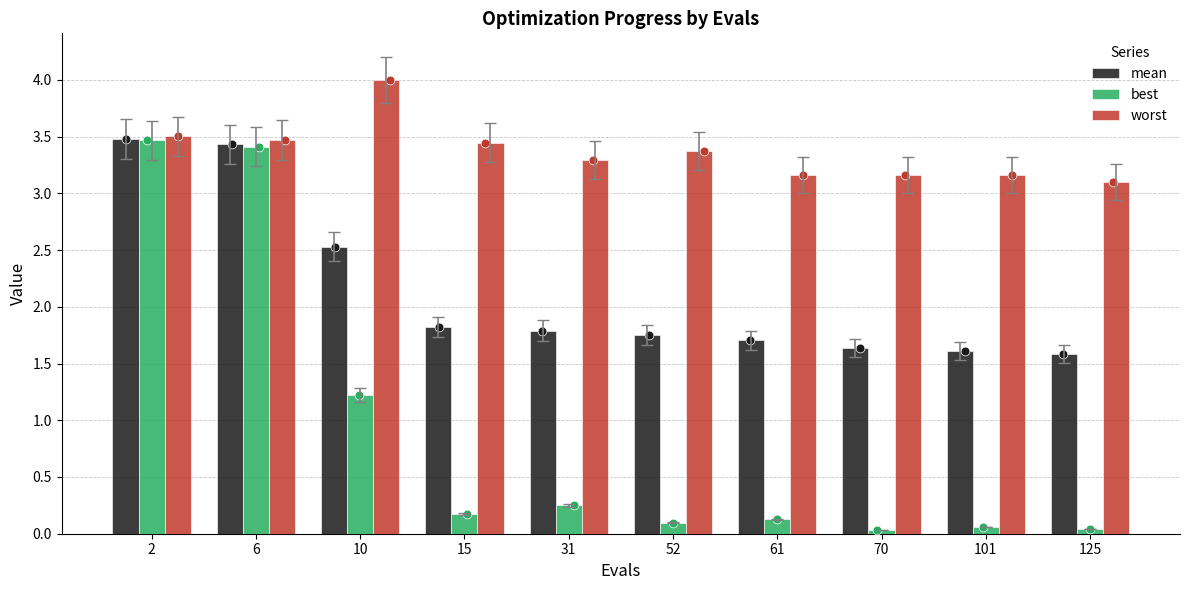

At how many categories does at least one series exceed 3?

10